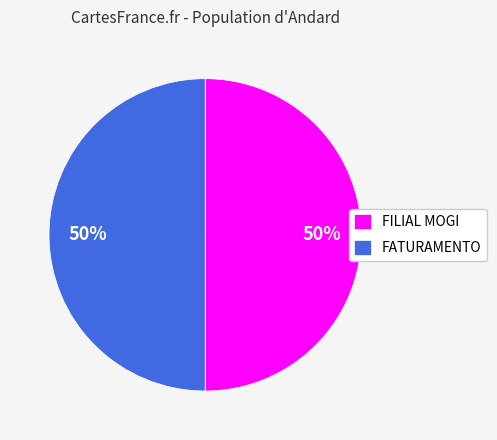

To the nearest percent, what is the combined percentage of FATURAMENTO and FILIAL MOGI?

100%